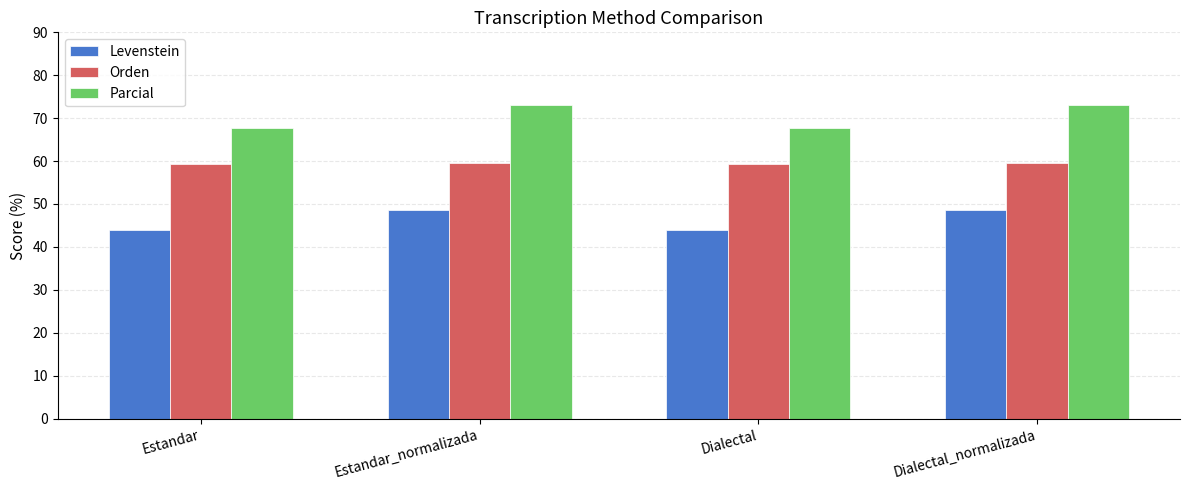

Which series has the largest range (max minus min)?

Parcial